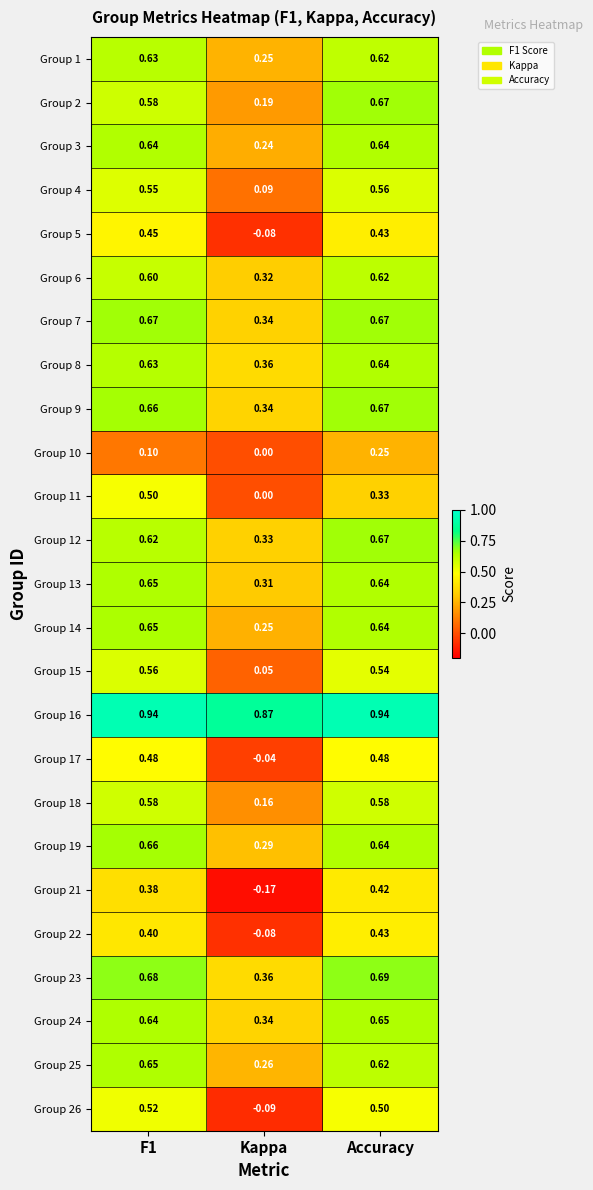

Which category has the lowest value in the Group 2 series?

Kappa